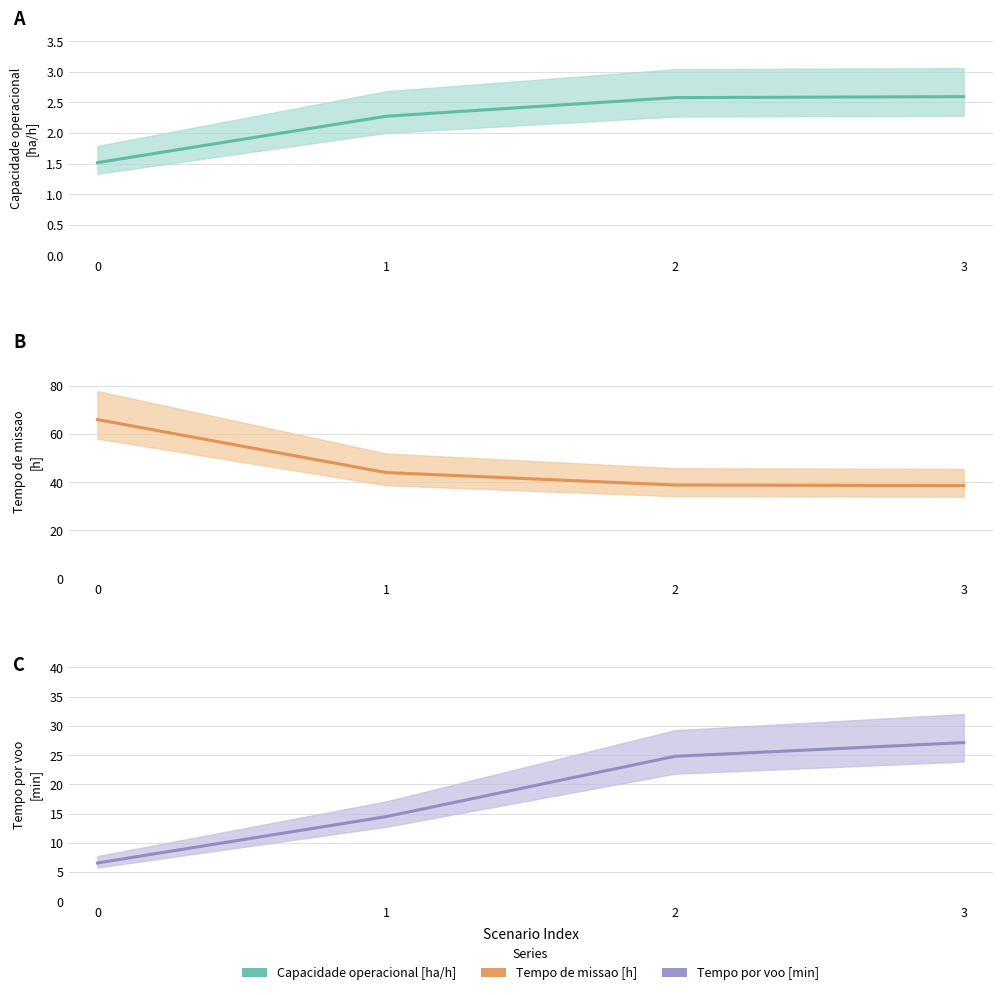

Count the Capacidade operacional [ha/h] (mean) values in the range 2 to 3.

3